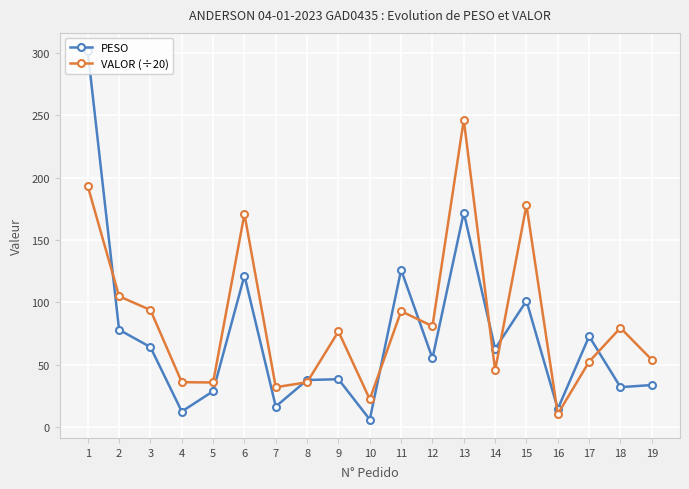

Is this an area chart (filled region under the line)?

No